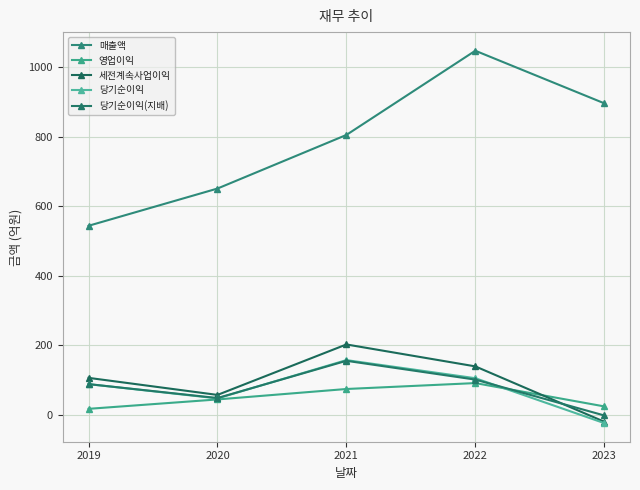

At which category is the sum across all series the highest?

2022